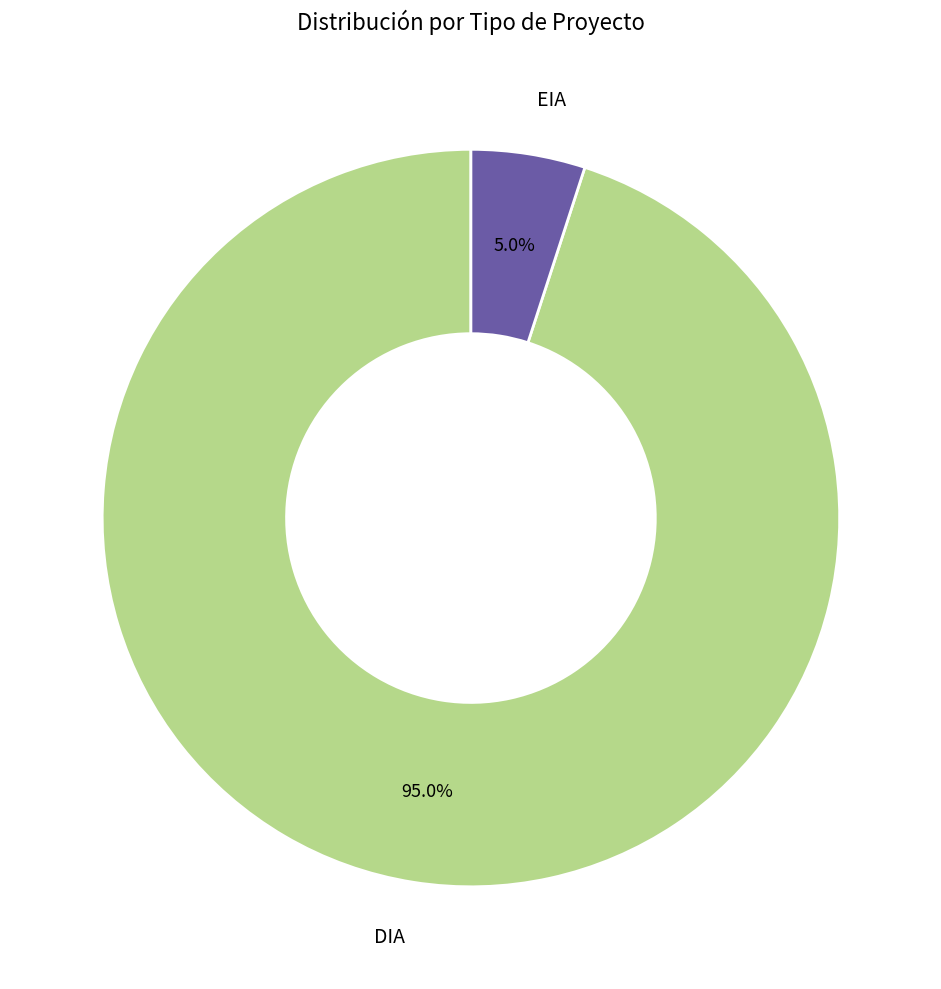

To the nearest percent, what is the difference between the largest and smallest slice percentages?

90%